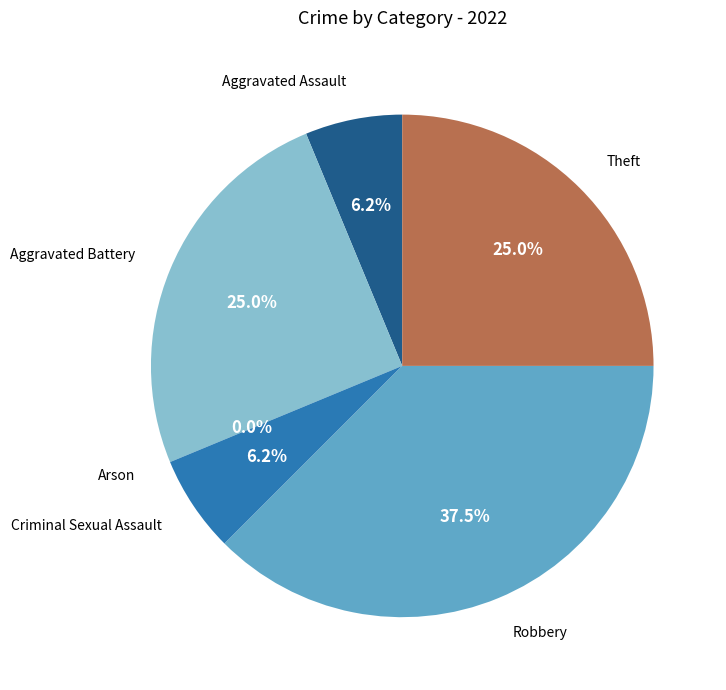

Is it true that Aggravated Assault is 1% of the pie?

False